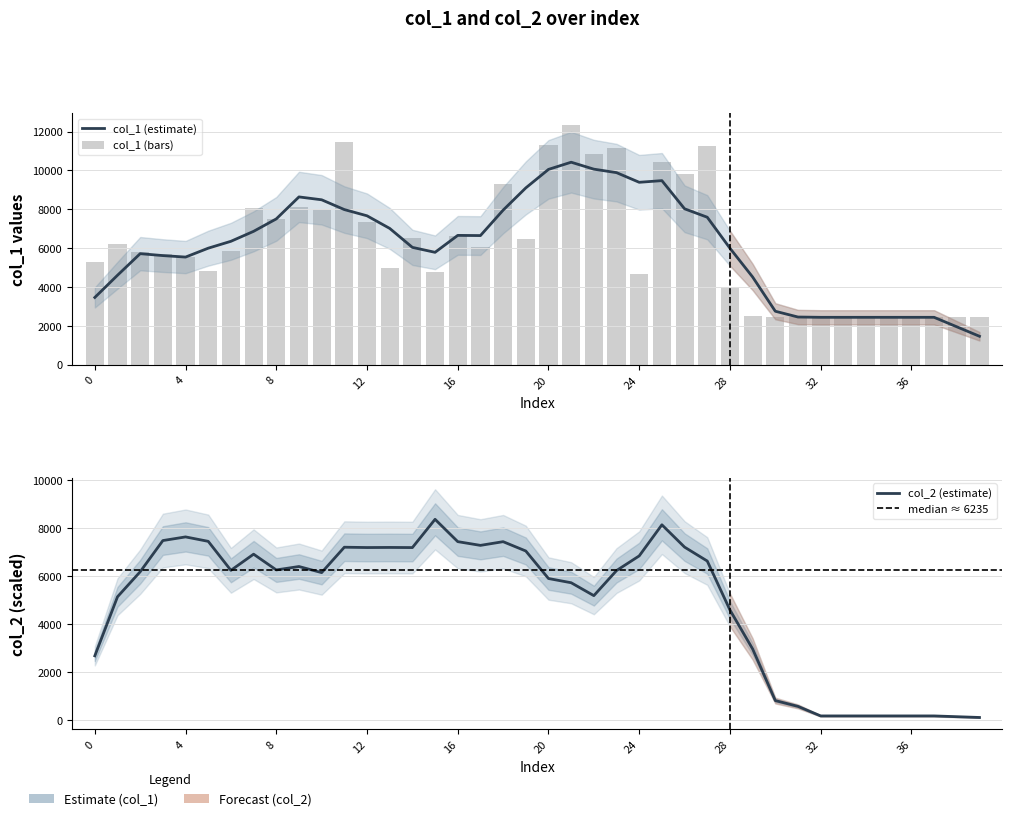

List the labels in order of value, largest first.

21, 11, 20, 27, 23, 22, 25, 26, 18, 9, 7, 10, 8, 12, 16, 14, 19, 1, 17, 6, 2, 3, 4, 0, 13, 5, 15, 24, 28, 29, 30, 31, 32, 33, 34, 35, 36, 37, 38, 39